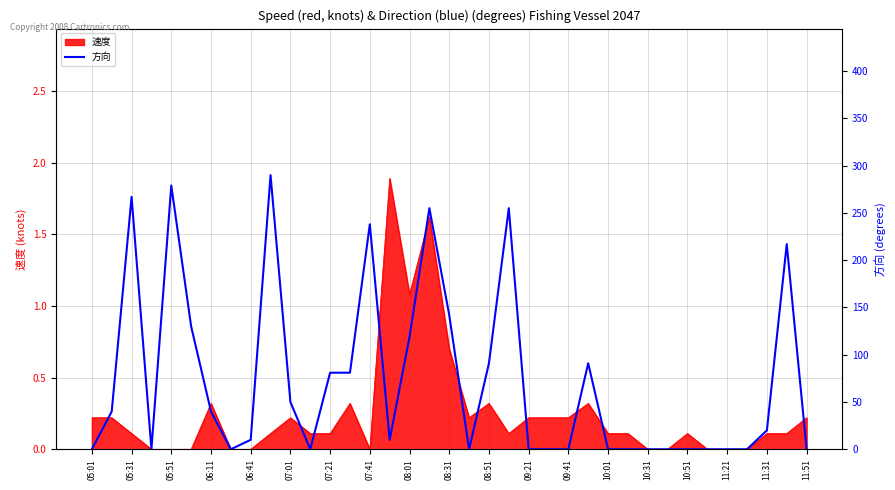

True or false: 速度 has a value of 0.7 at 08:31.

True